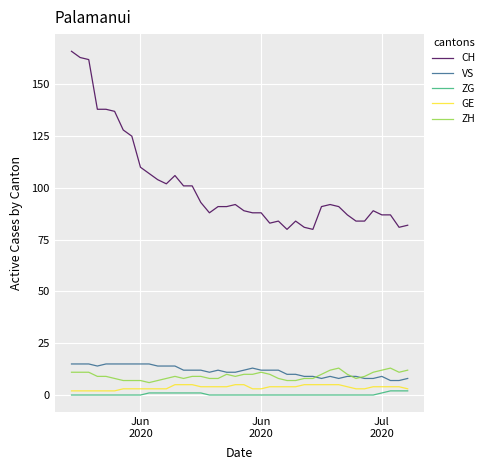

Which series has the largest total across all categories?

CH